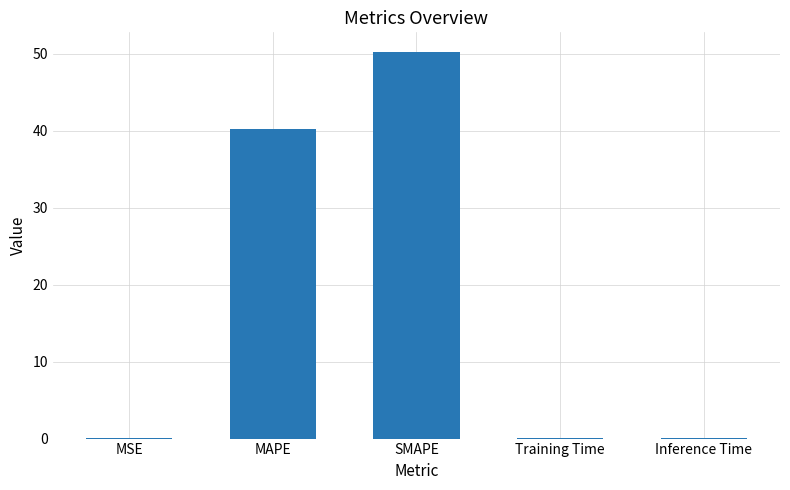

Count the number of categories in the chart.

5